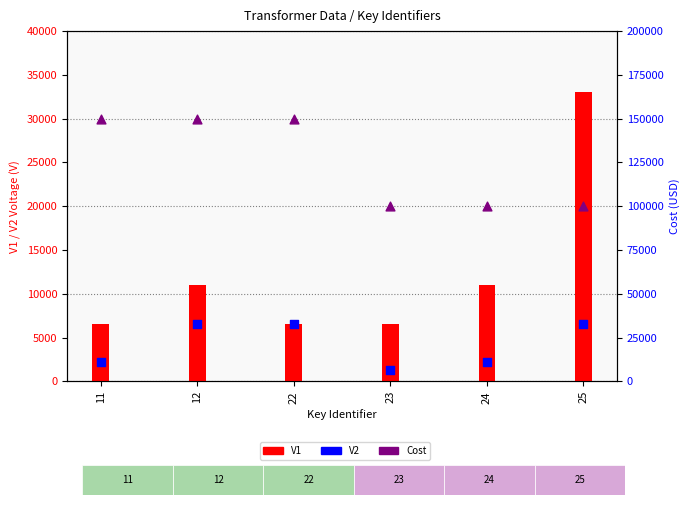

What are all the series names shown in the legend?

V1, V2, Cost